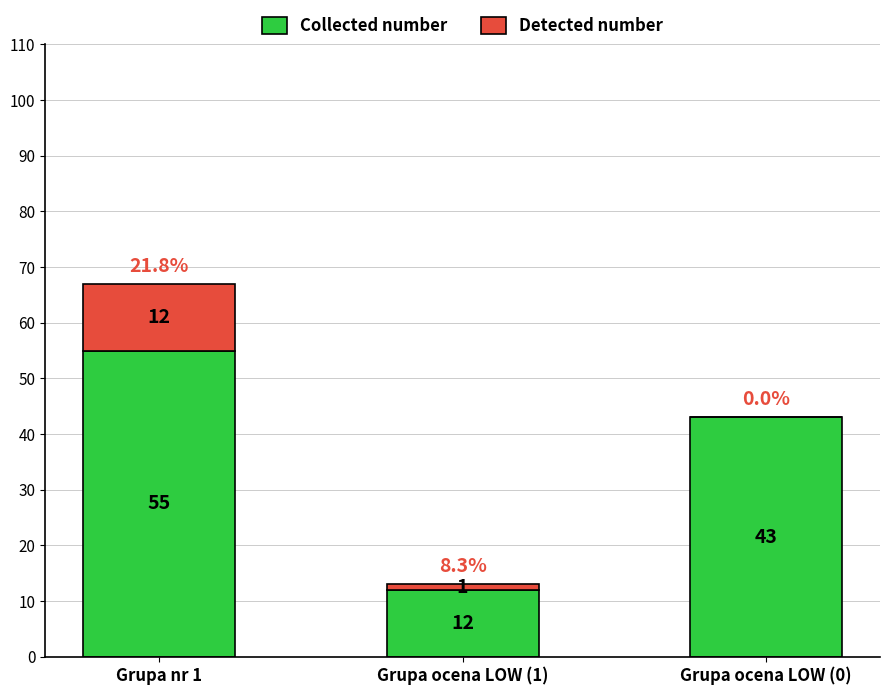

Is it true that Collected number equals 55 at Grupa nr 1?

True